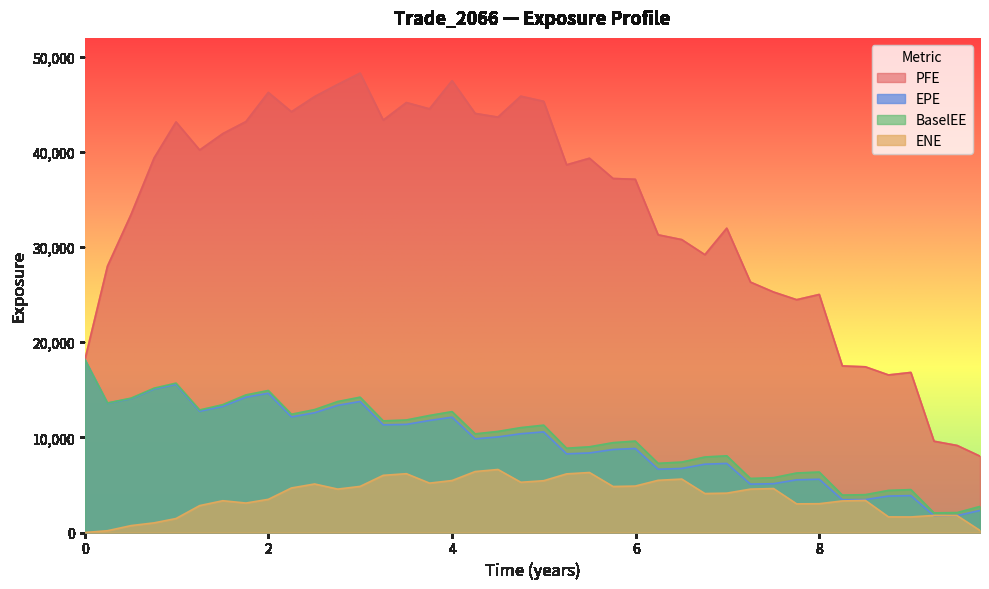

What is the difference between the highest and lowest values at 4?

42035.0